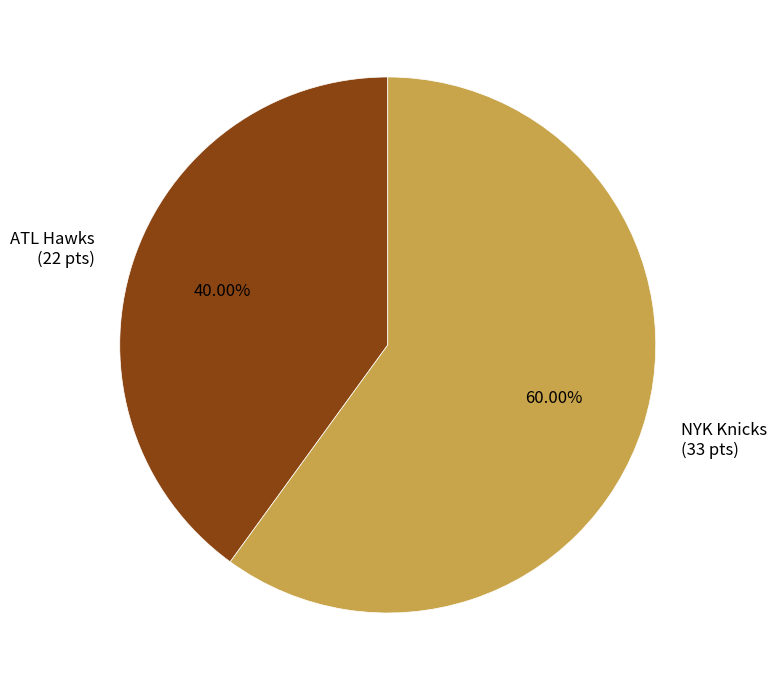

Approximately how many times larger is the value at NYK Knicks compared to ATL Hawks?

1.5